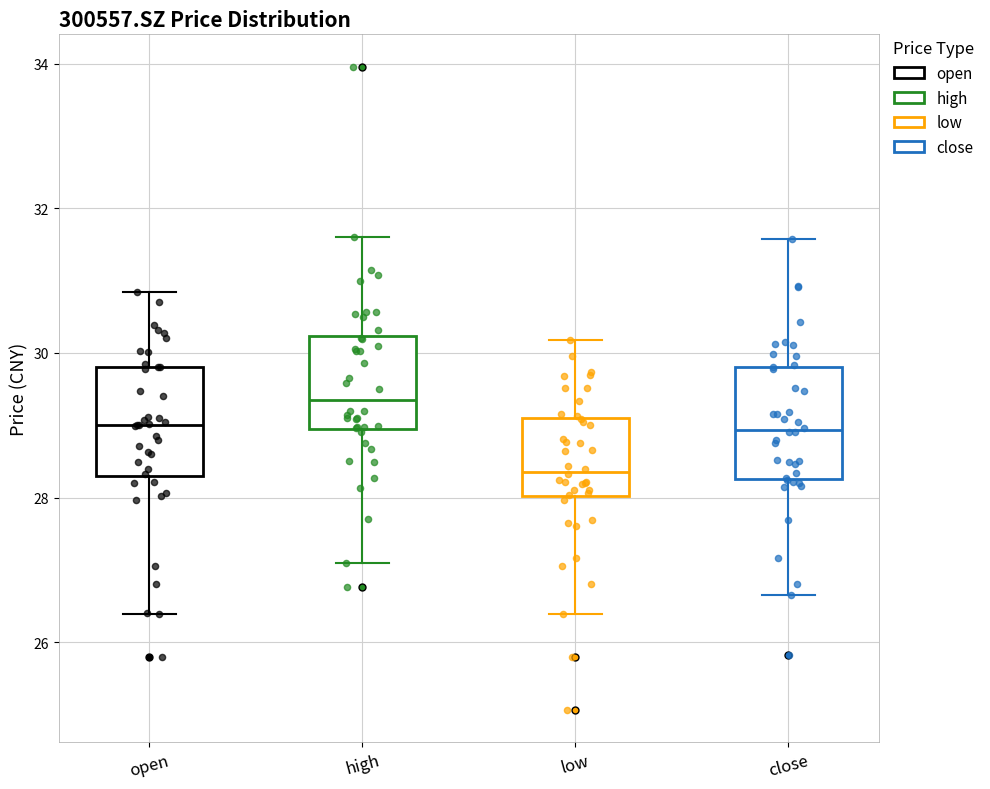

Reading left to right, read every box against the y-axis: the position of its median line, the range the box covers, and the ends of its whiskers. The values are not printed on the chart, so give them approximately, as read against the axis.

open: median 29.0, box 28.4 to 29.8, whiskers 26.4 to 30.8
high: median 29.4, box 29.0 to 30.2, whiskers 27.2 to 31.6
low: median 28.4, box 28.0 to 29.2, whiskers 26.4 to 30.2
close: median 29.0, box 28.2 to 29.8, whiskers 26.6 to 31.6